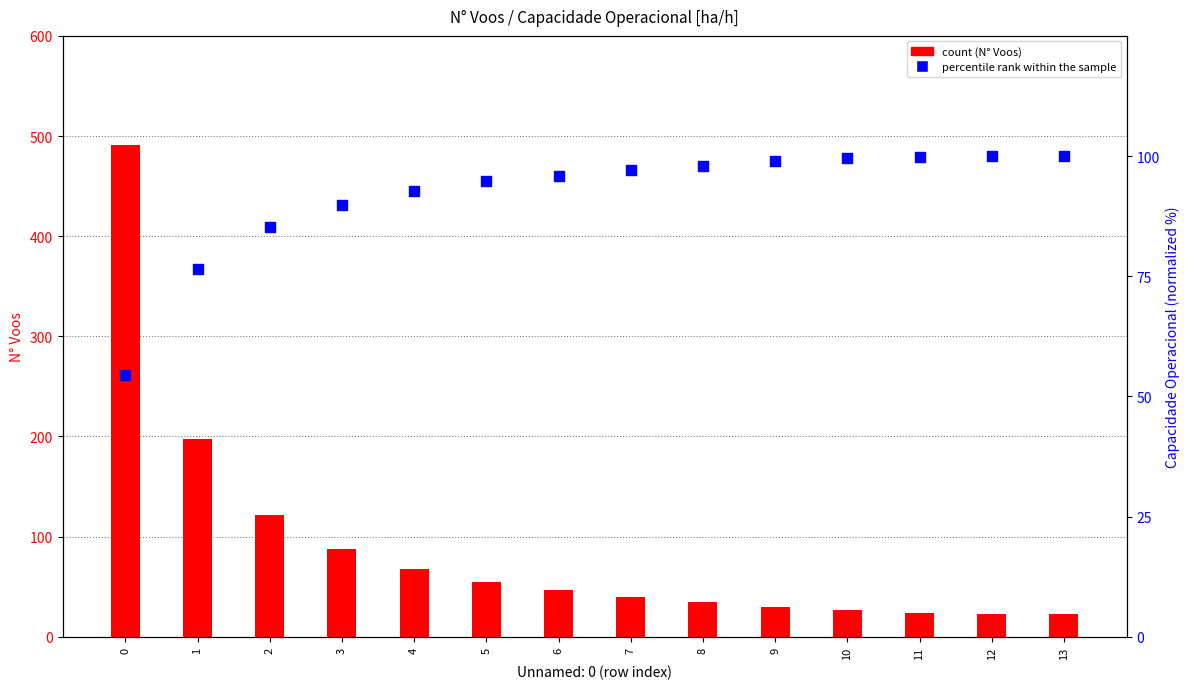

What are all the series names shown in the legend?

count, percentile rank within the sample